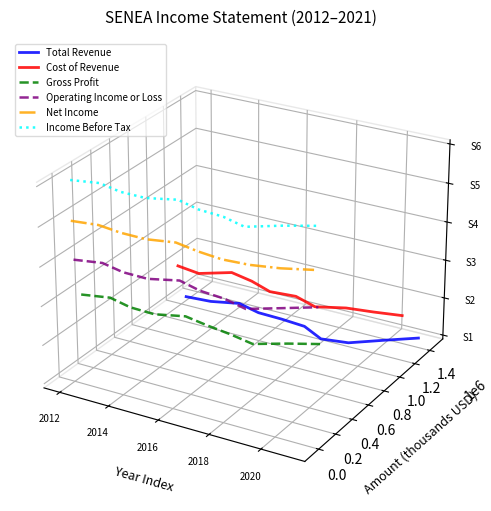

True or false: Gross Profit and Net Income cross at least once.

False